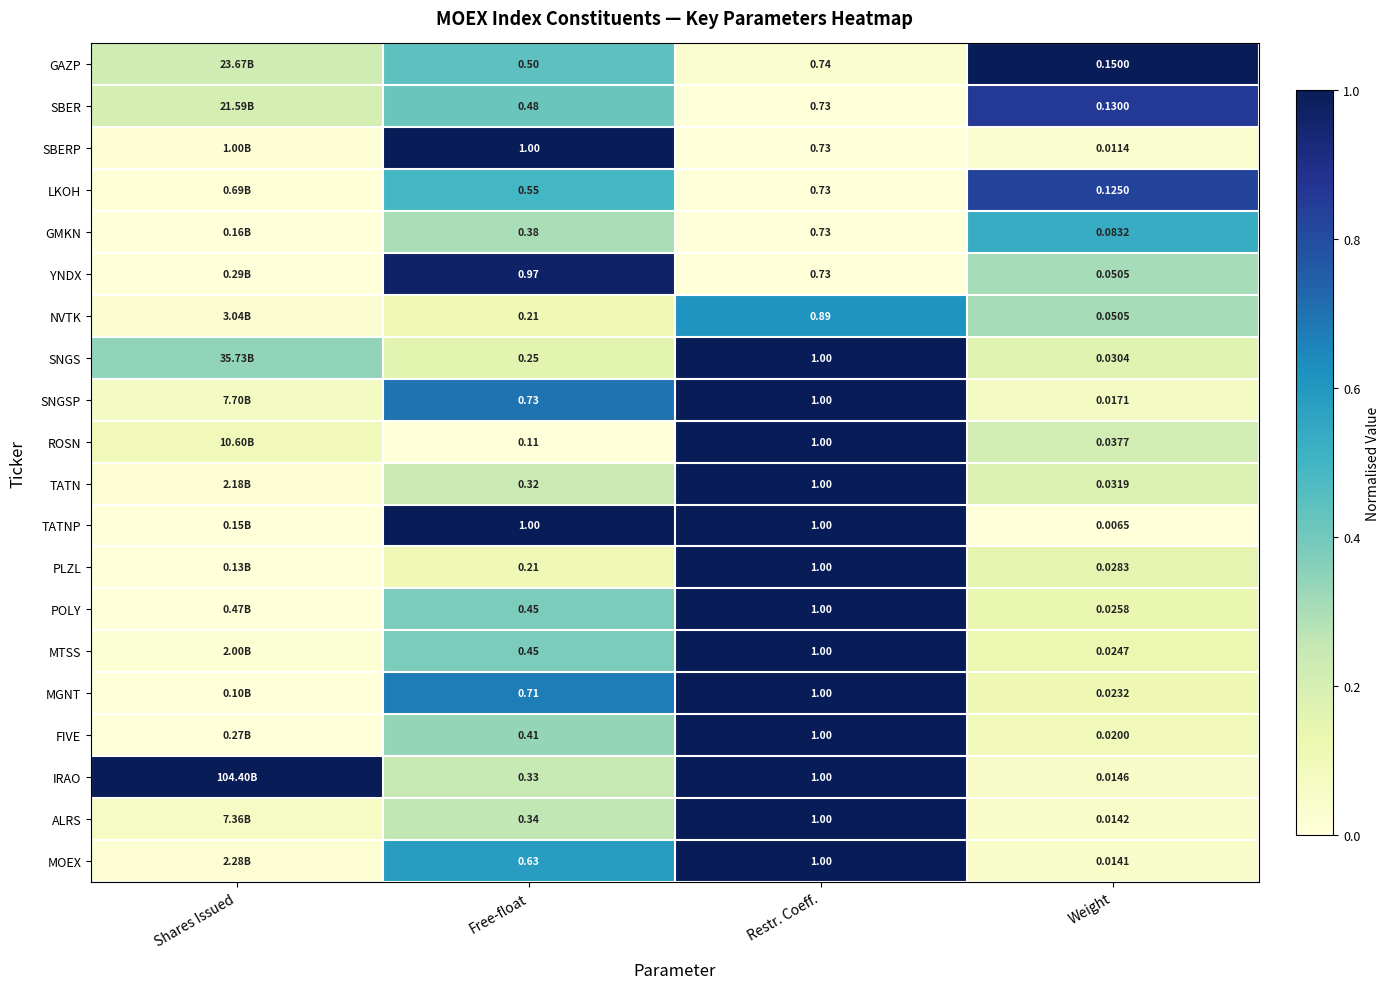

Between Free-float and Weight, which series saw the biggest shift?

TATNP